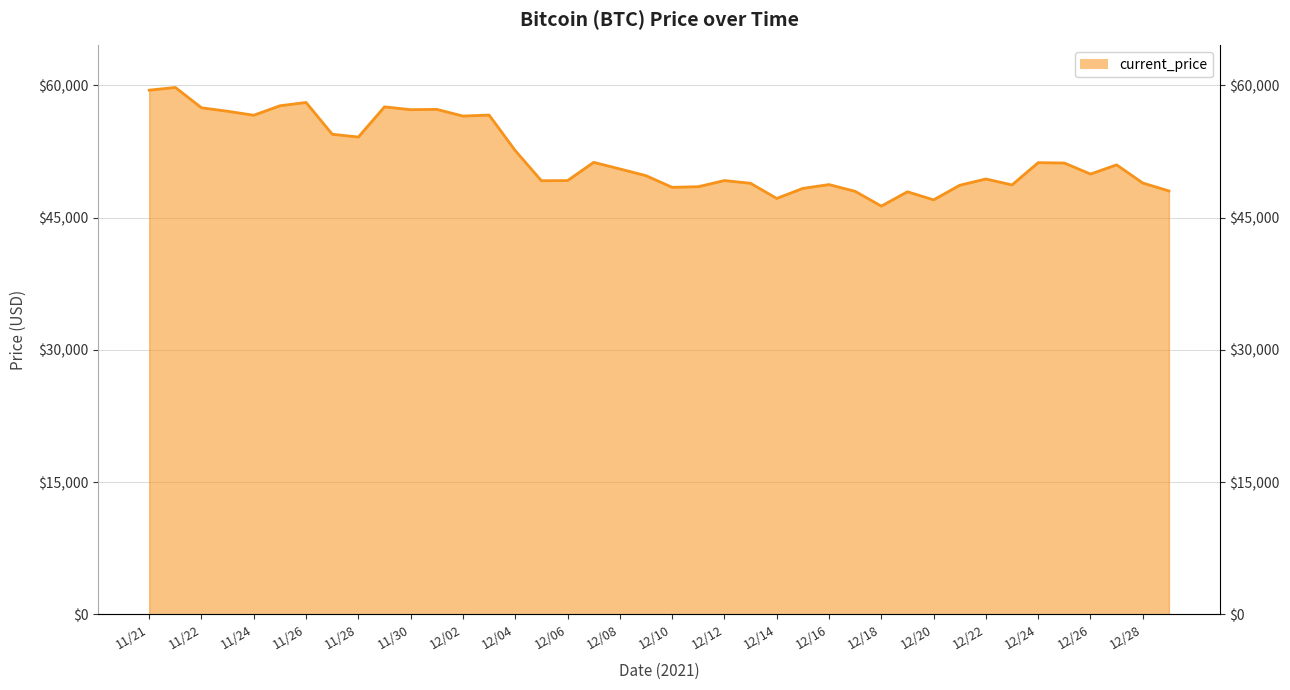

How many data points are above 50510?

19